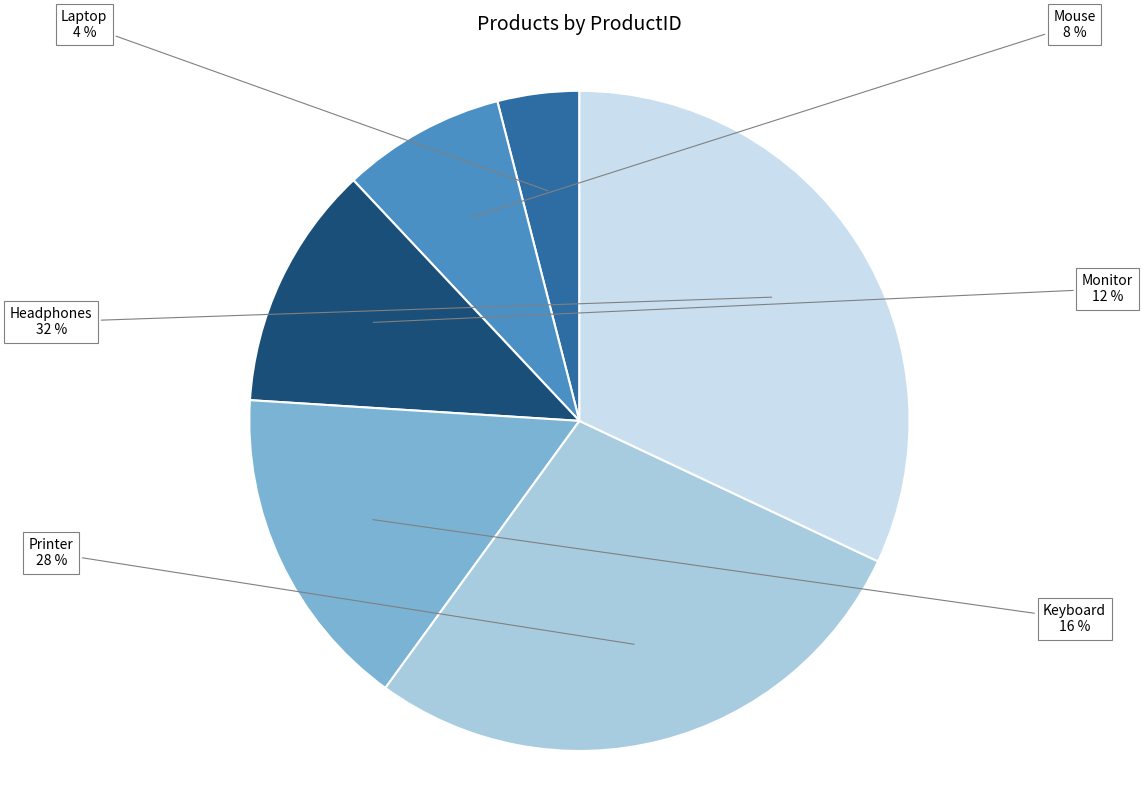

Which slice is the largest?

Headphones